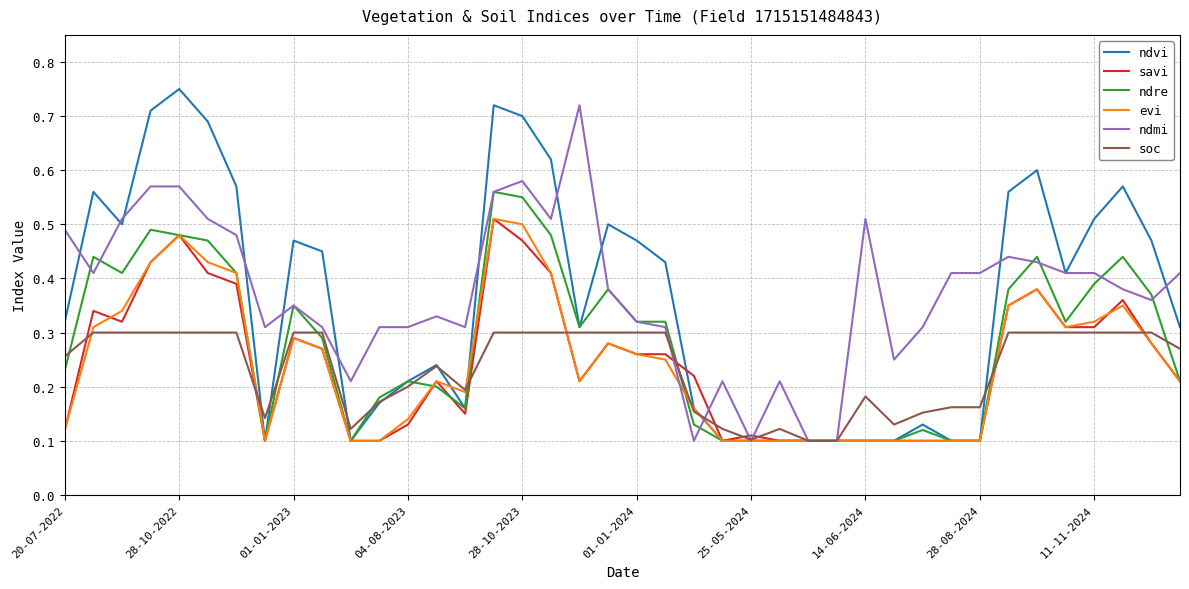

At how many categories does at least one series exceed 0?

40